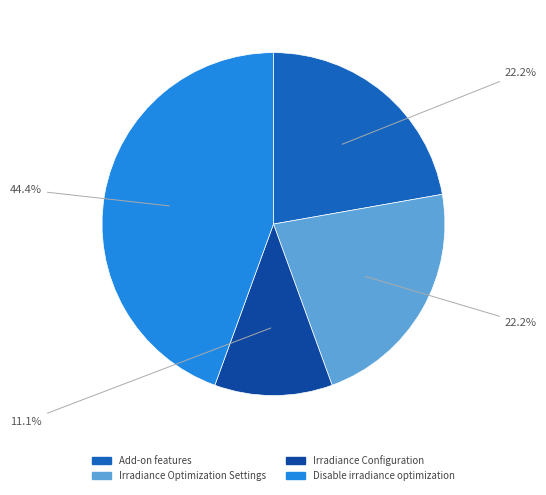

What is the smallest slice in the pie chart?

Irradiance Configuration